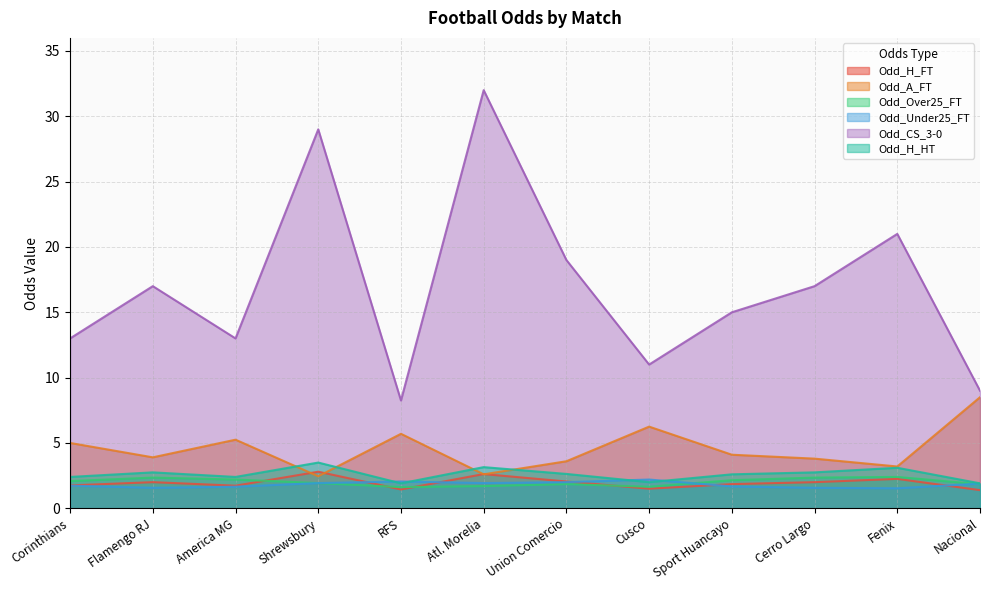

At how many categories does at least one series exceed 15?

6